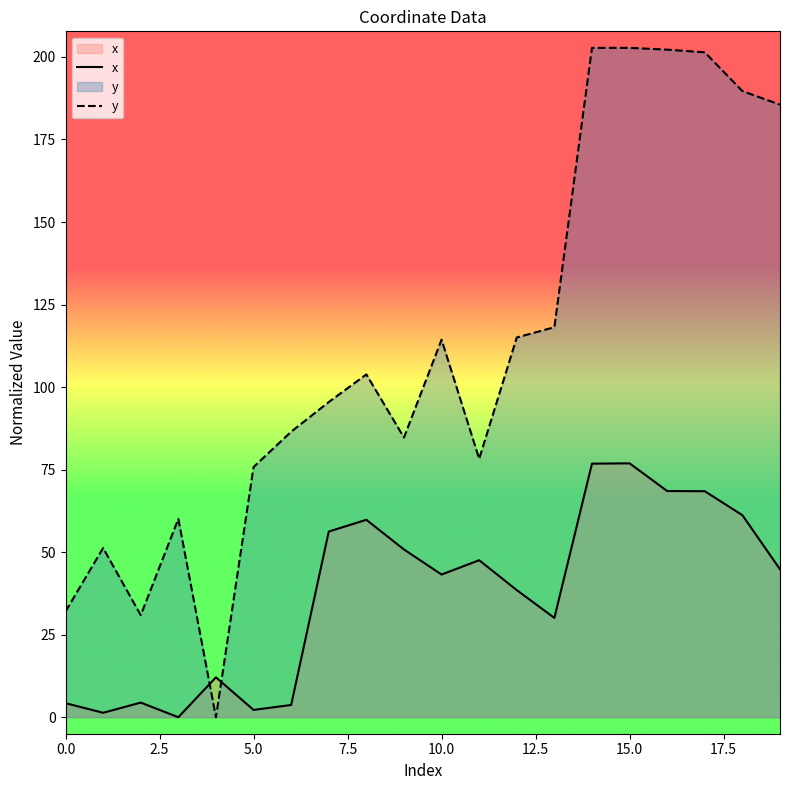

How many lines are shown in the chart?

2